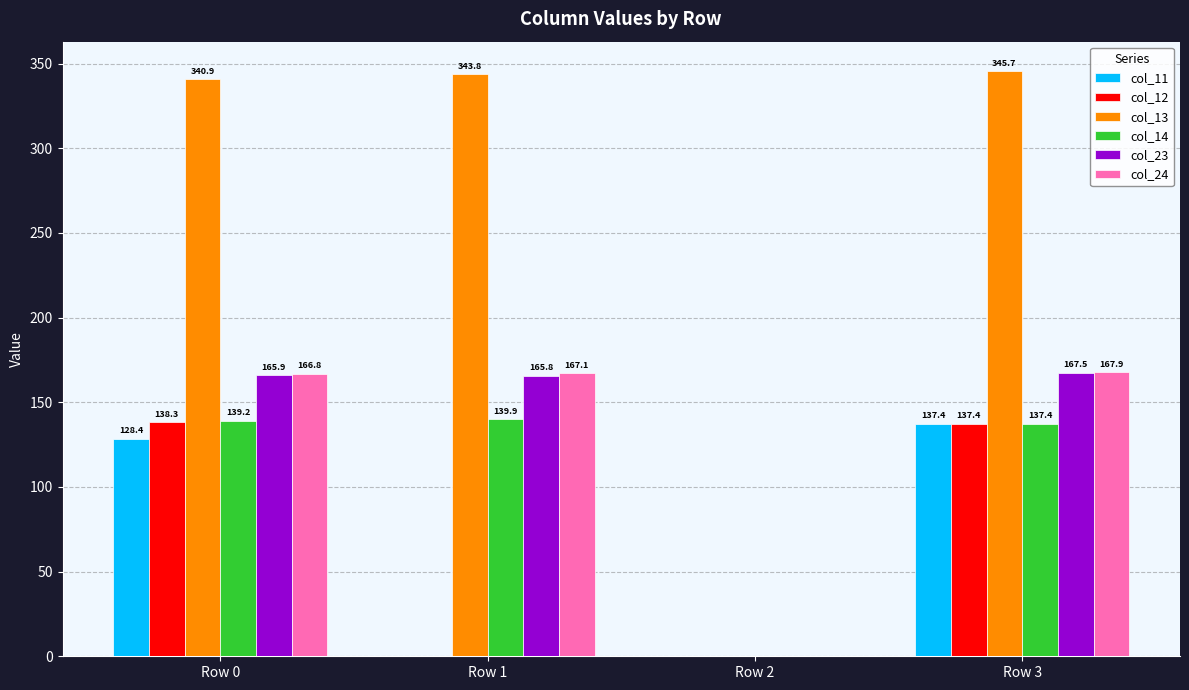

What is the sum of all col_23 values?

499.2